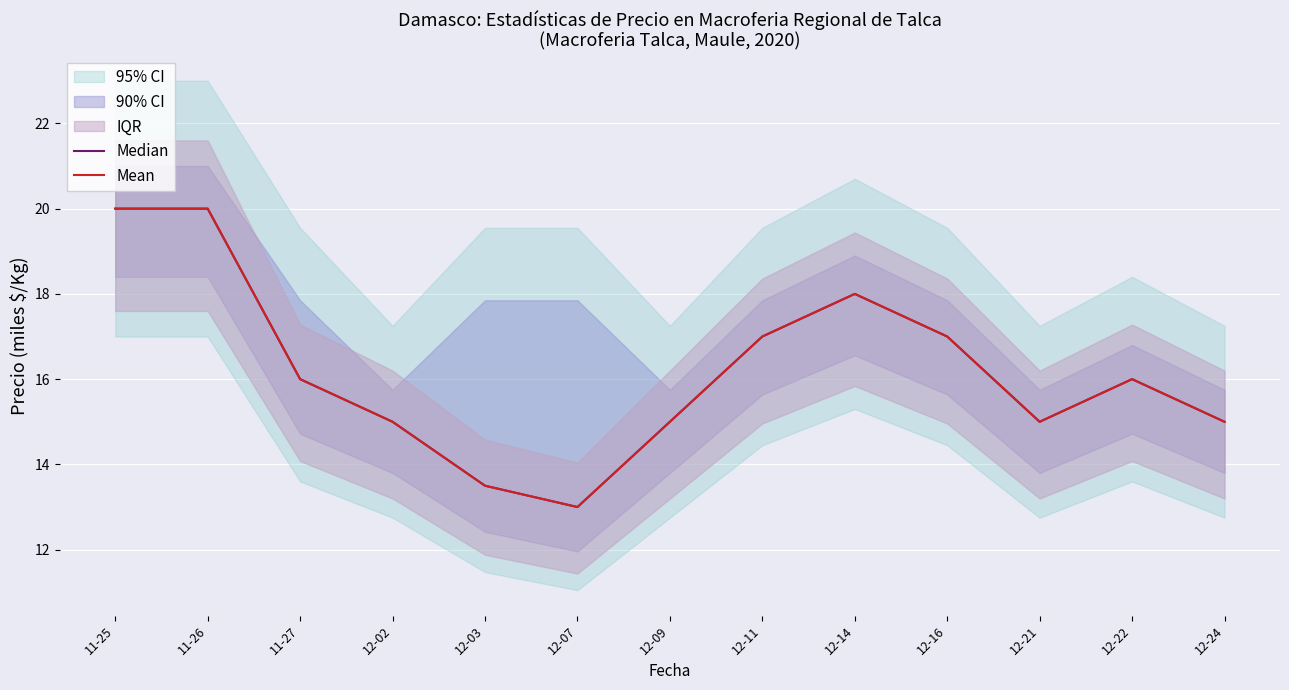

What is the label of the 5th point from the right?

12-14